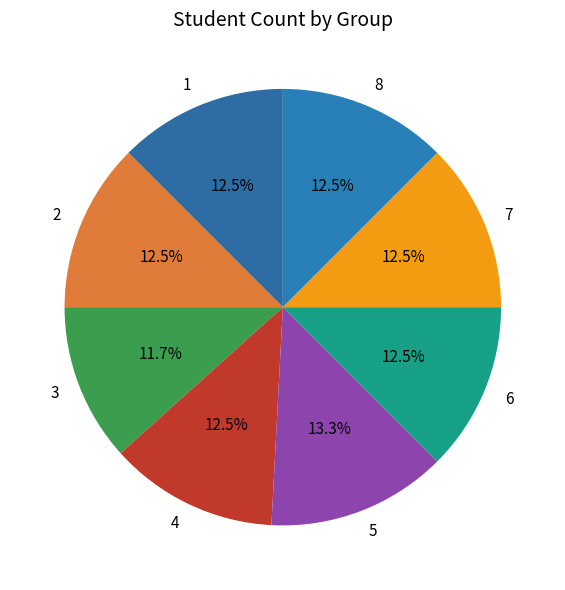

How many slices are in this pie chart?

8